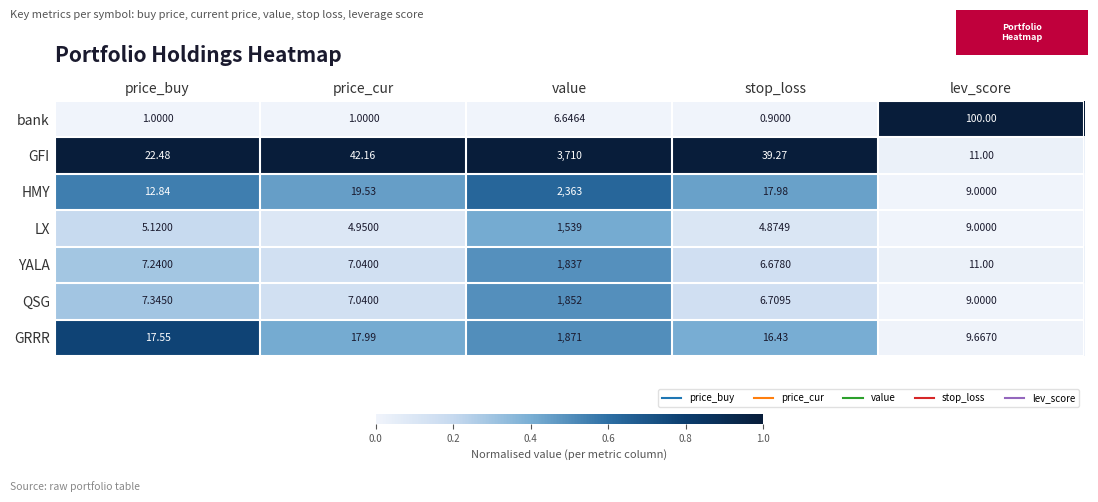

At how many categories does at least one series exceed 0?

5